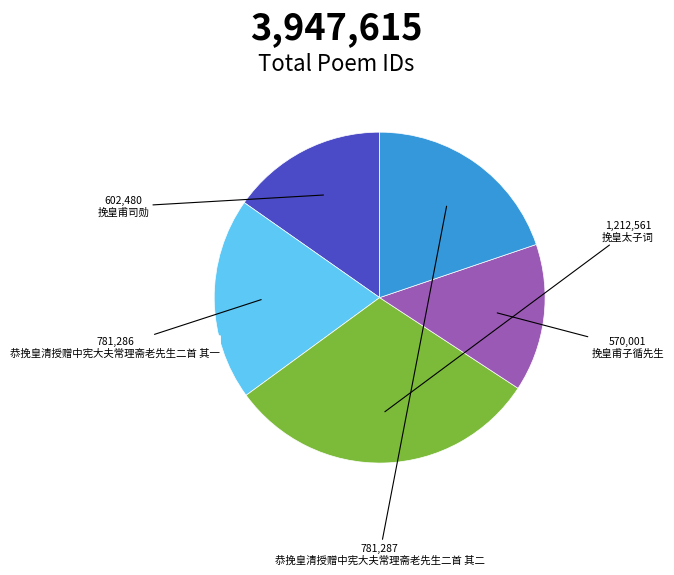

True or false: 挽皇太子词 accounts for 31% of the total.

True